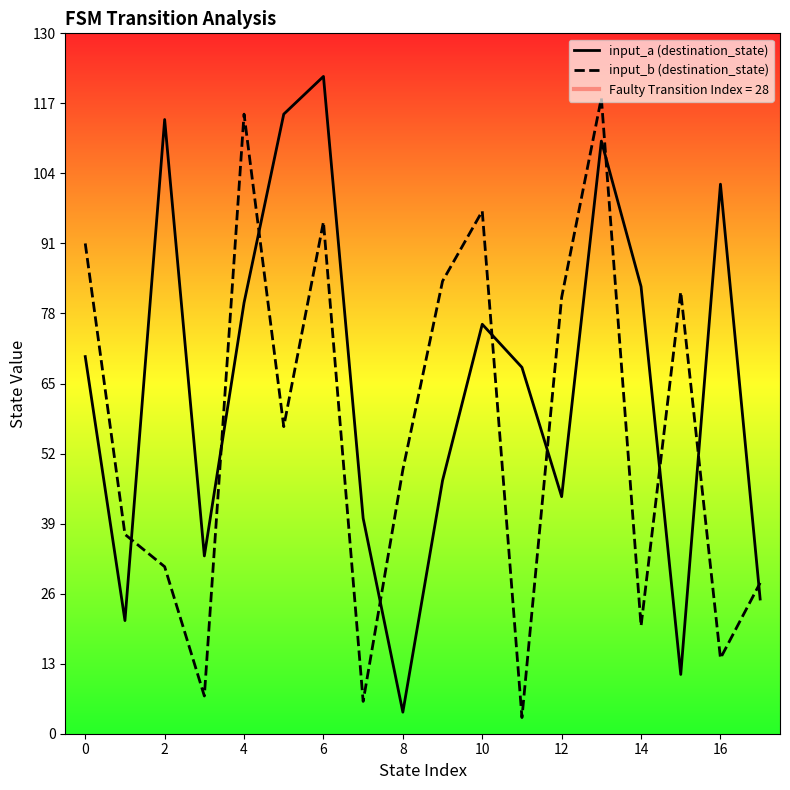

What is the approximate value of input_a (destination_state) at 6, to the nearest 10?

120